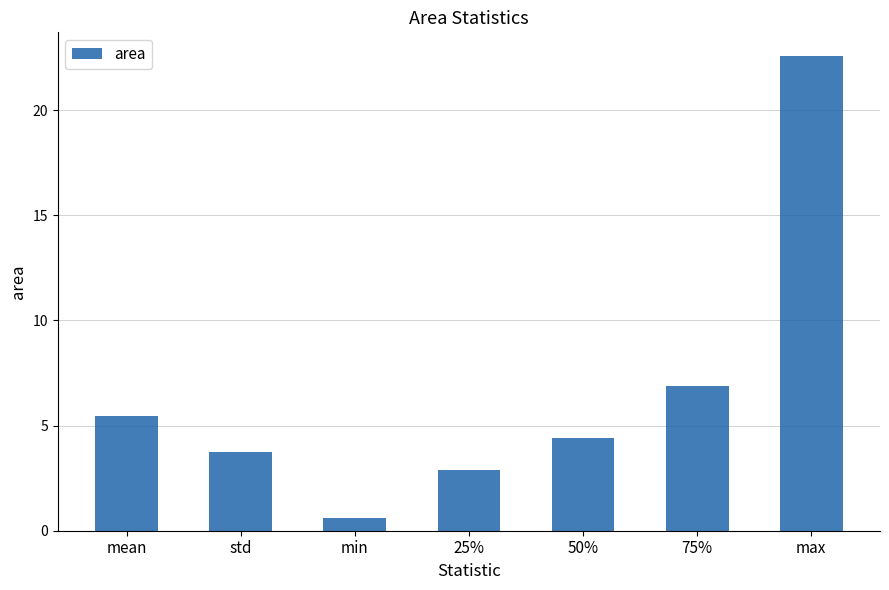

How many data points are less than 4?

3